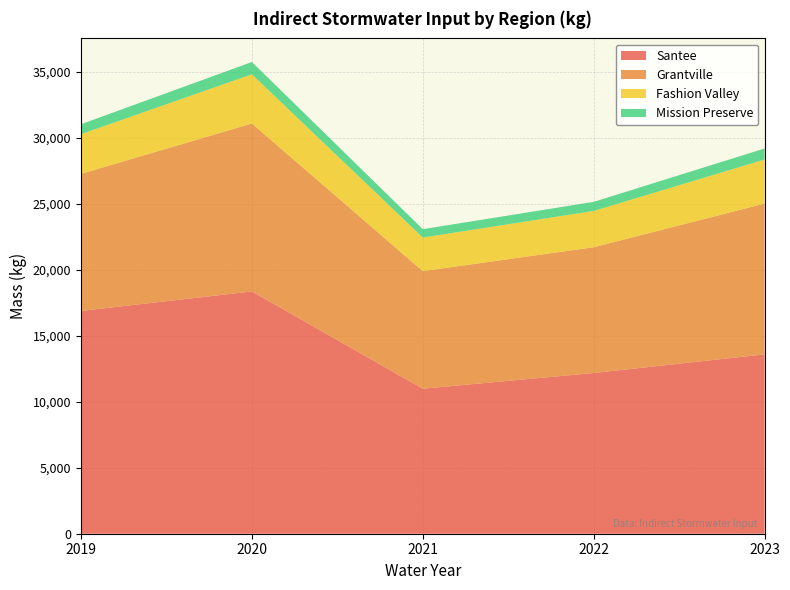

Reading left to right, transcribe all the data shown in this chart.

Santee: 16880.9	18357.8	10987.8	12178.5	13588.7
Grantville: 10387.3	12726.4	8908.6	9529.1	11428.3
Fashion Valley: 3007.1	3728.2	2544.8	2750.6	3338.1
Mission Preserve: 751.8	932.0	636.2	687.6	834.5